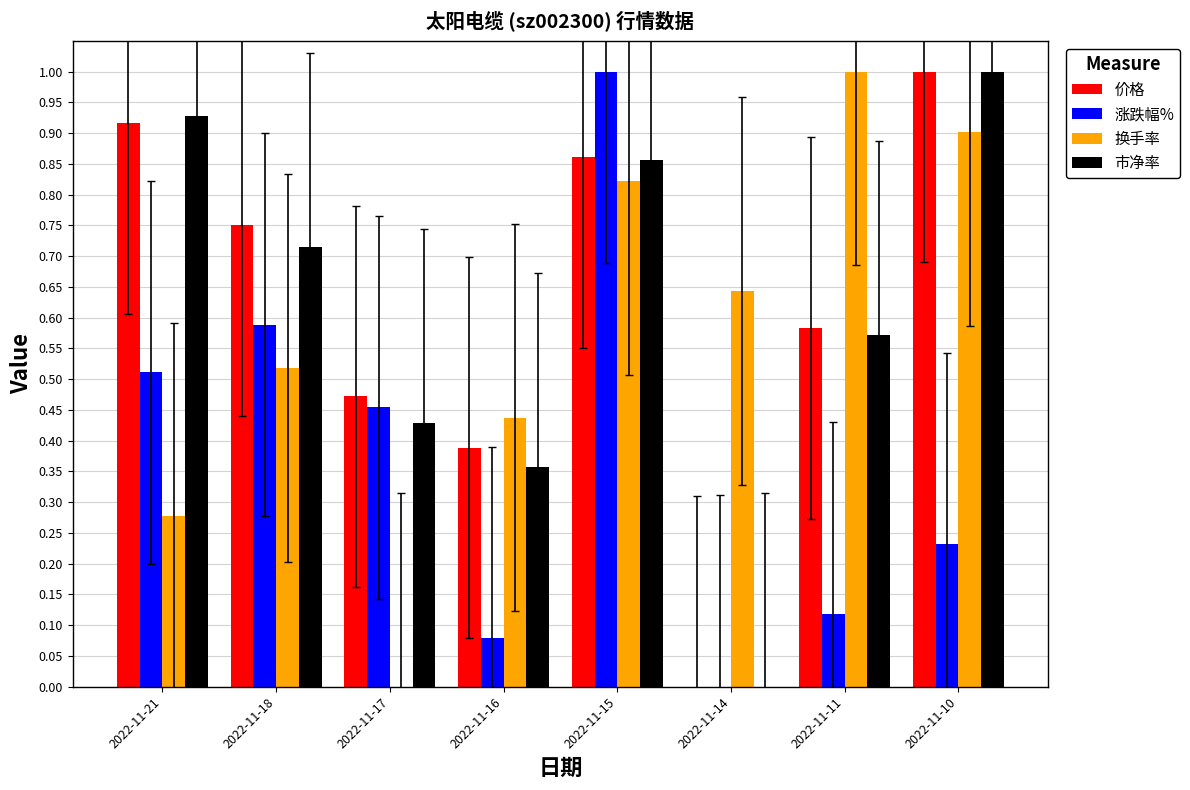

Which series has the largest total across all categories?

价格